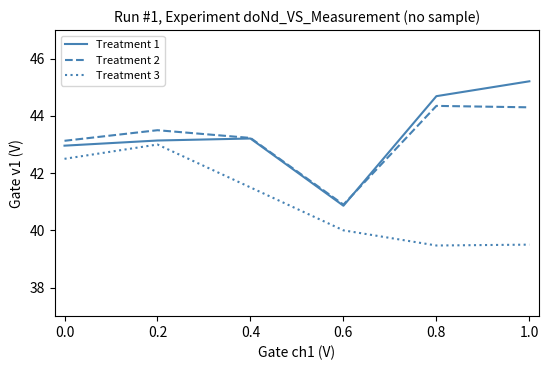

What is the sum of all Treatment 3 values?

246.0